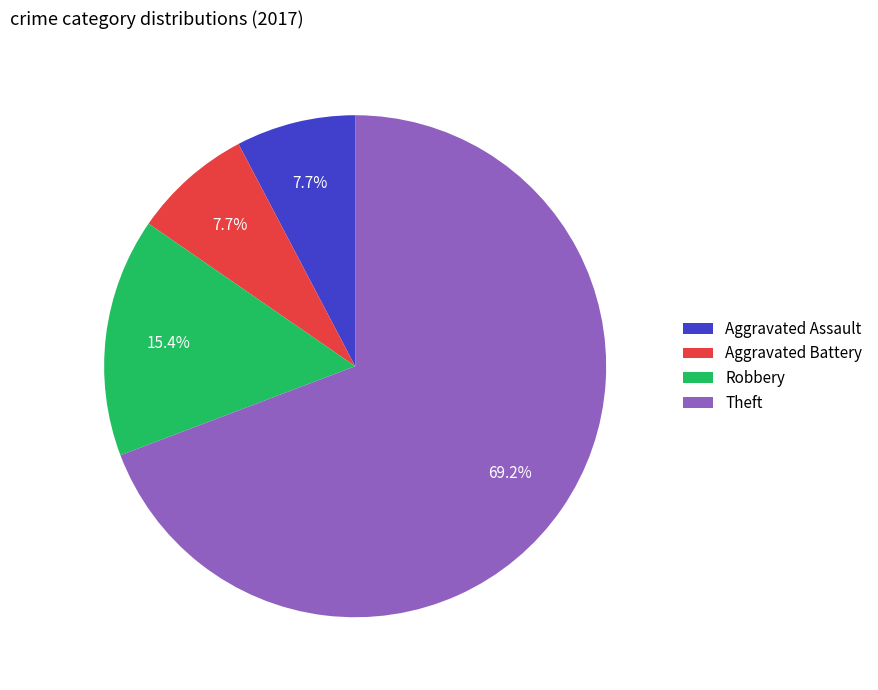

Do Theft and Aggravated Assault together represent more than half of the pie?

Yes